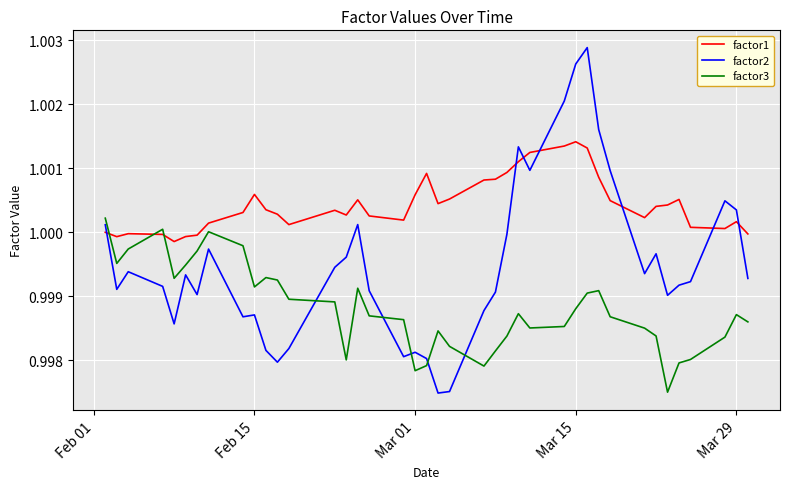

What are all the series names shown in the legend?

factor1, factor2, factor3